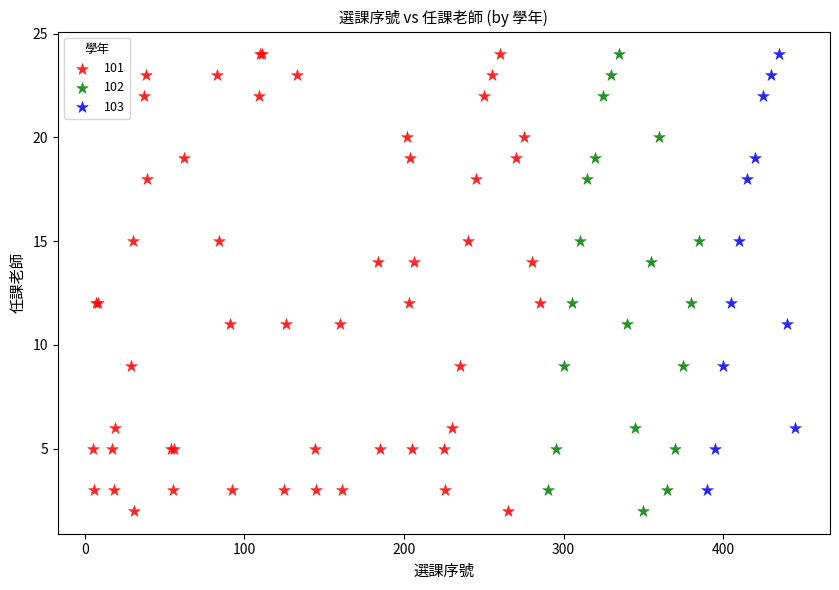

What are all the series names shown in the legend?

101, 102, 103